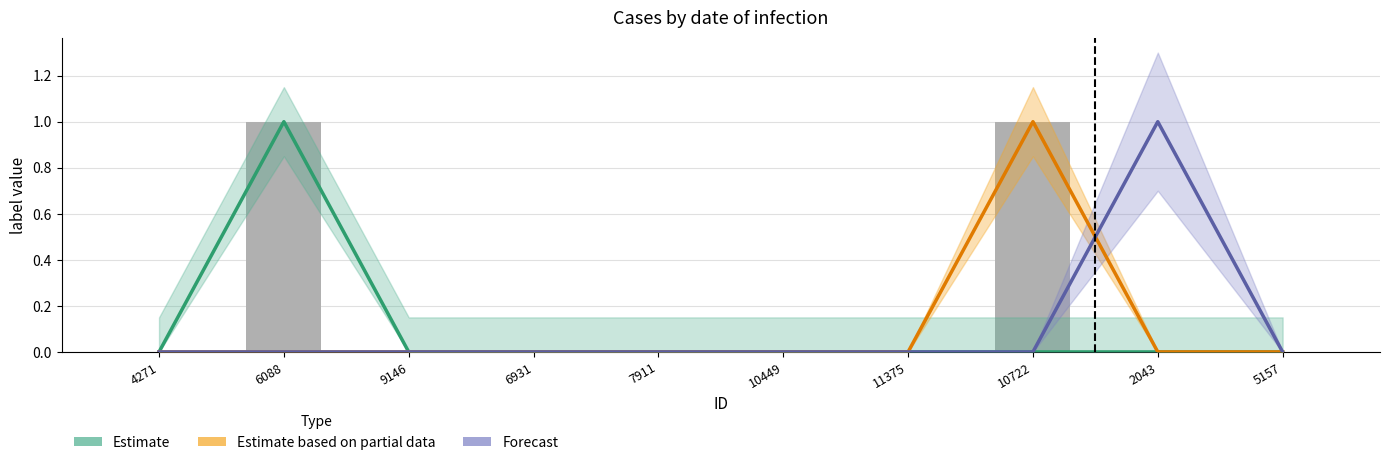

How many groups of bars are there?

10